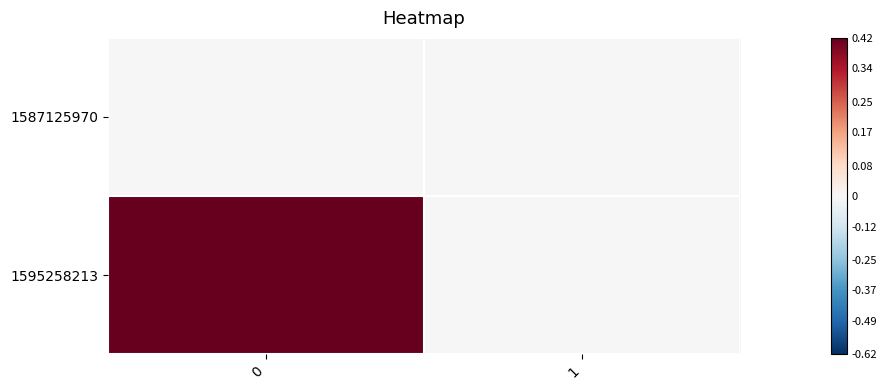

Reading left to right, transcribe all the data shown in this chart.

1587125970: 0=0	1=0
1595258213: 0=1	1=0